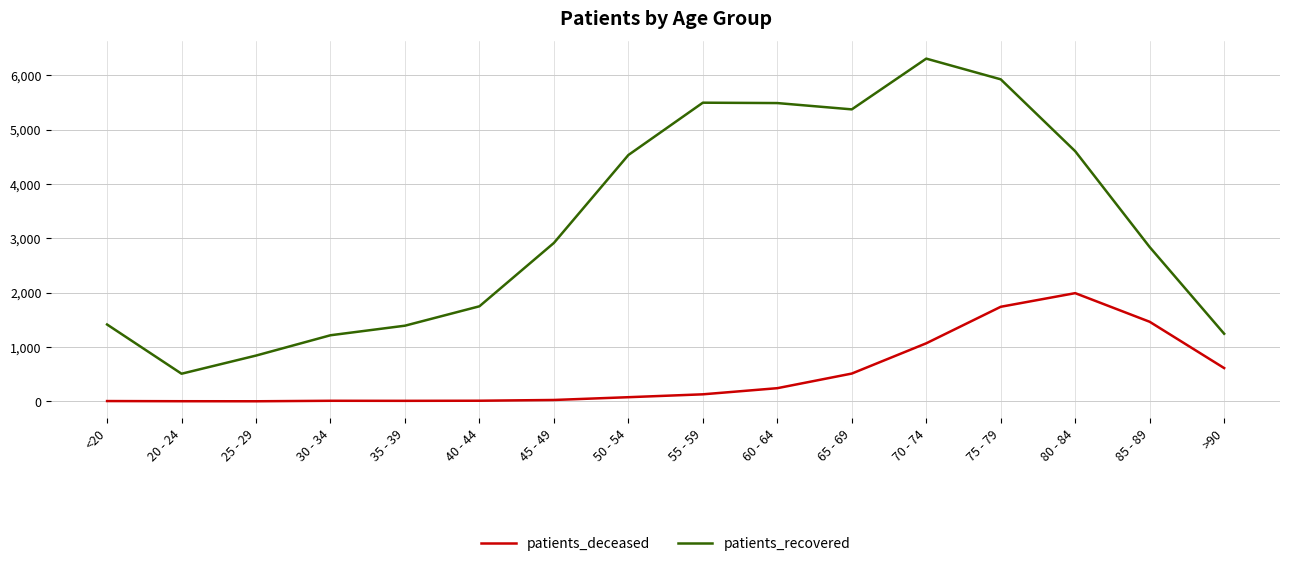

At which label is patients_deceased closest to 997?

70 - 74